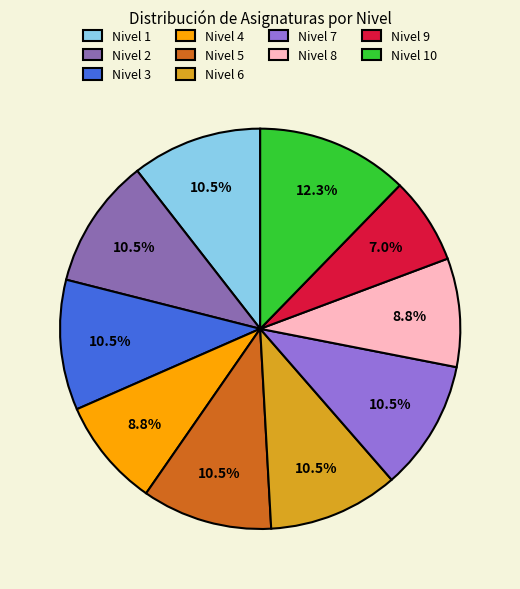

Does Nivel 7 account for over 50% of the chart?

No